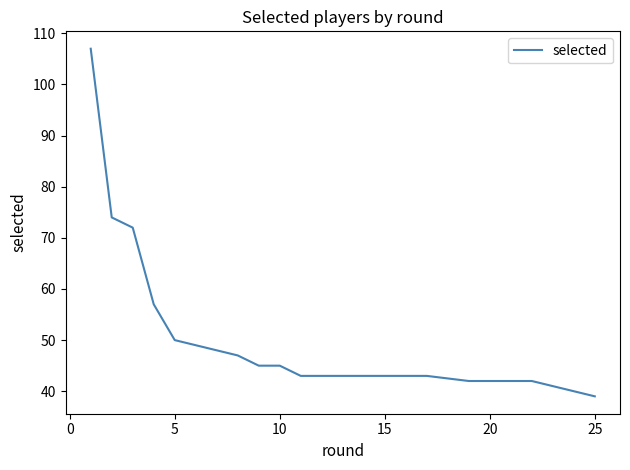

How many lines are shown in the chart?

1